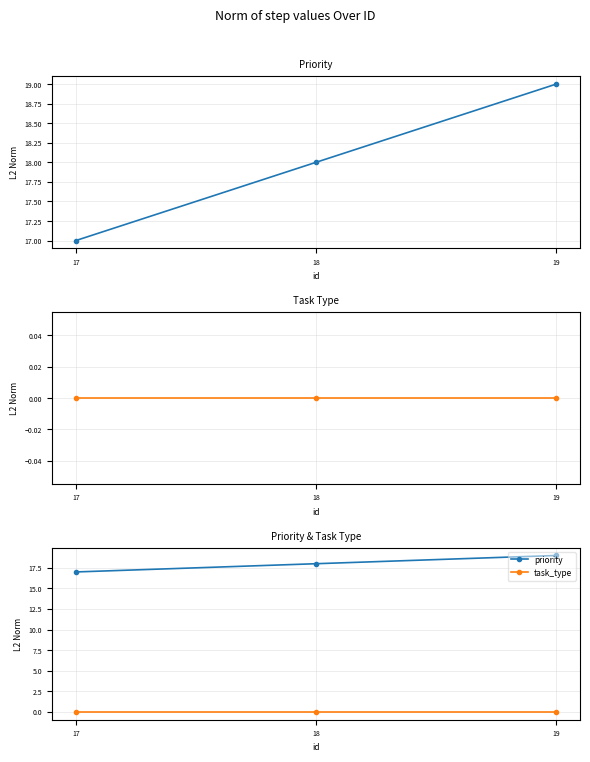

Reading right to left, what are all the values shown in this chart?

priority: 19	18	17
task_type: 0	0	0